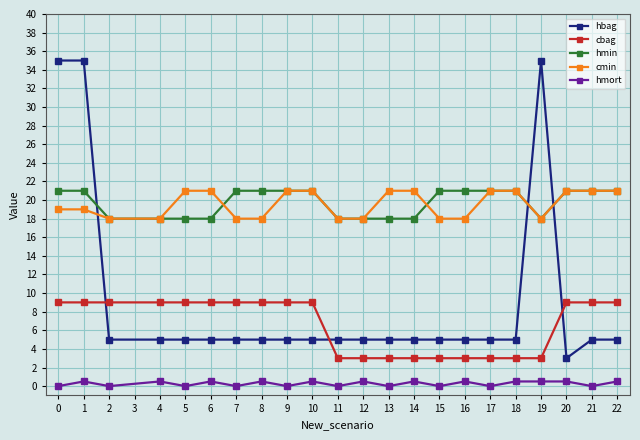

What is the sum of the cbag values at 16 and 6?

12.0